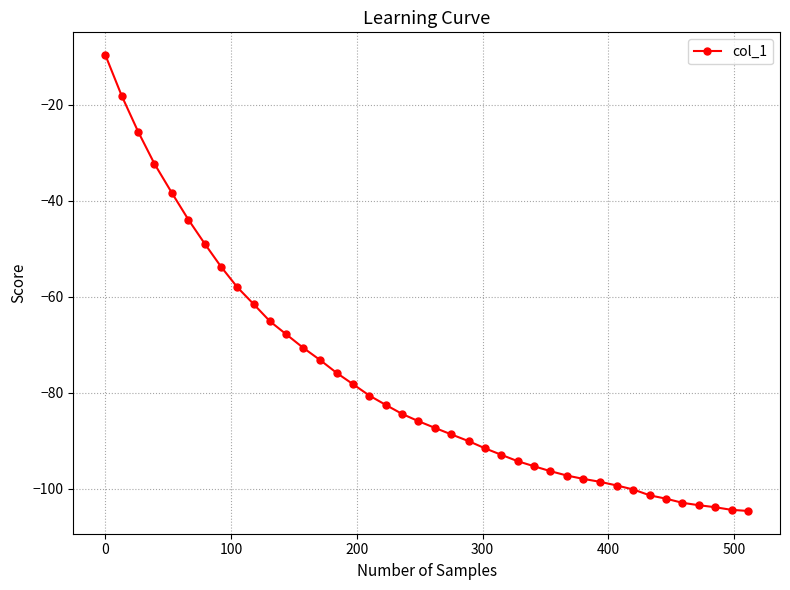

Does the chart have visible grid lines?

Yes